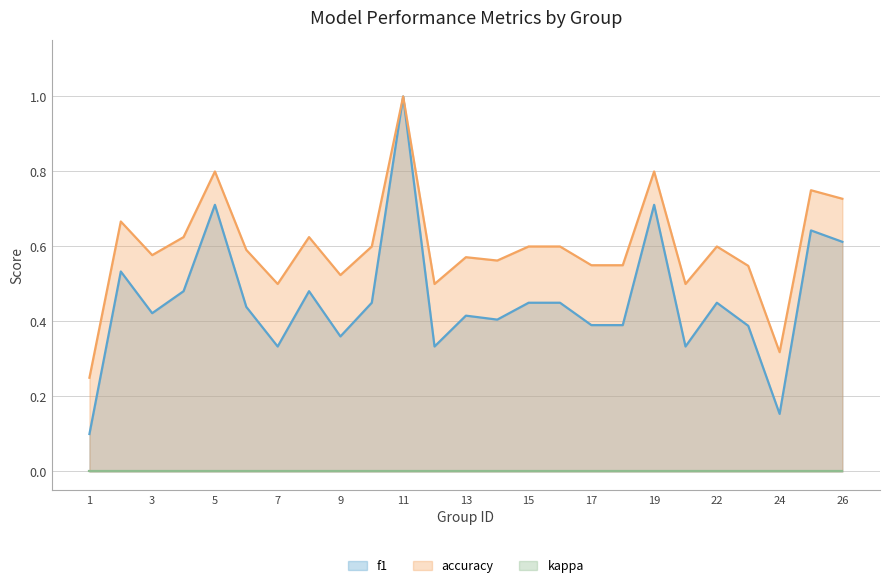

Which series has the widest spread of values?

f1